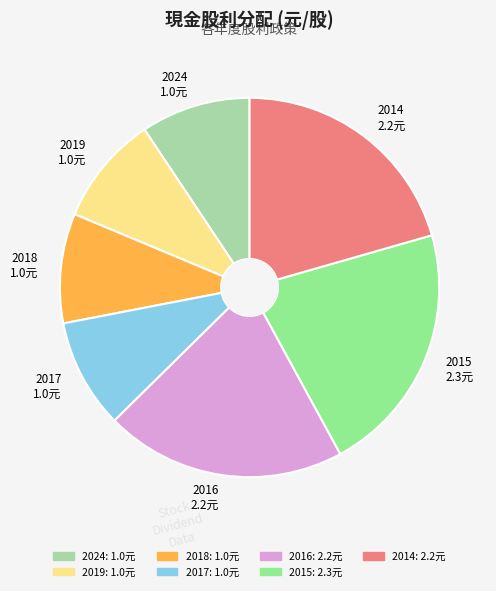

Count the number of slices in the pie.

7